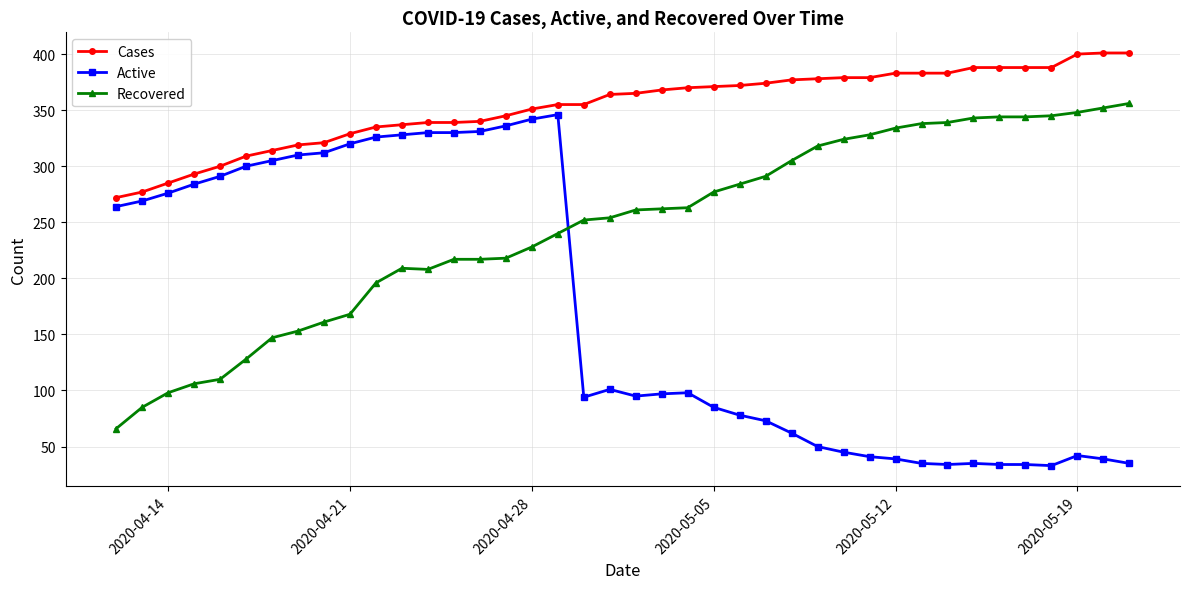

Which series has the widest spread of values?

Active